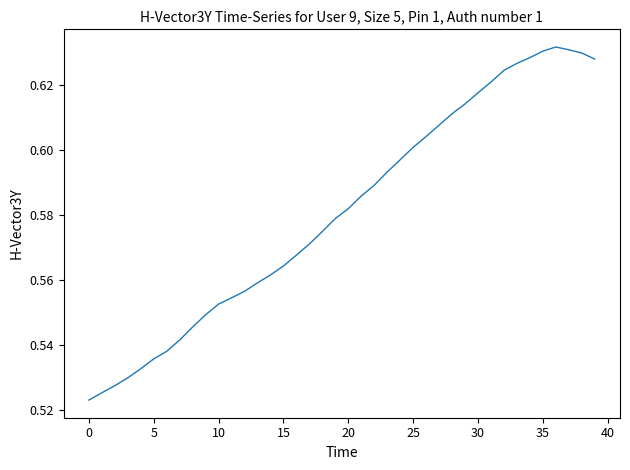

What is the average value?

0.6